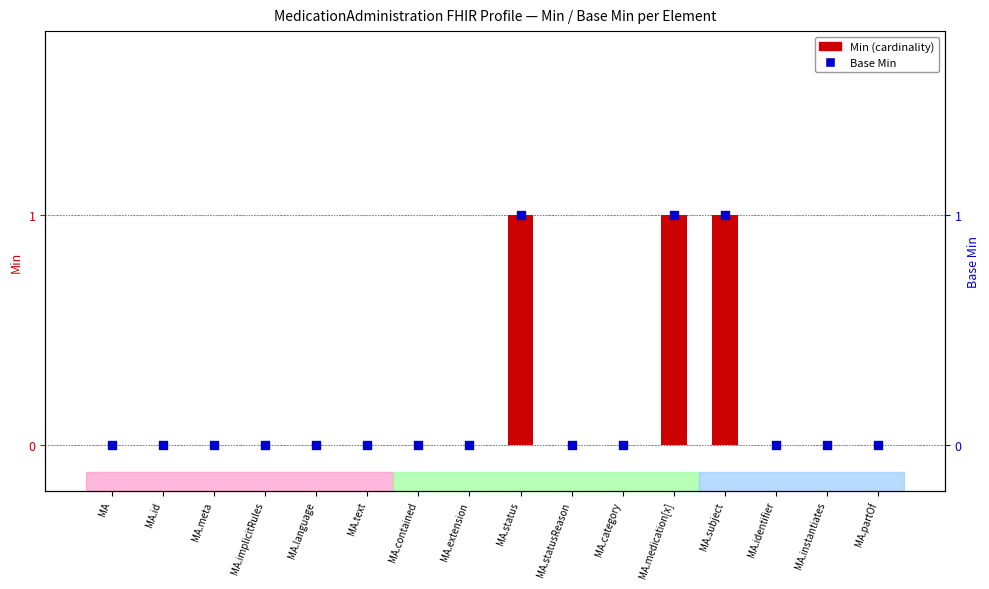

At which category is the sum across all series the highest?

MA.status